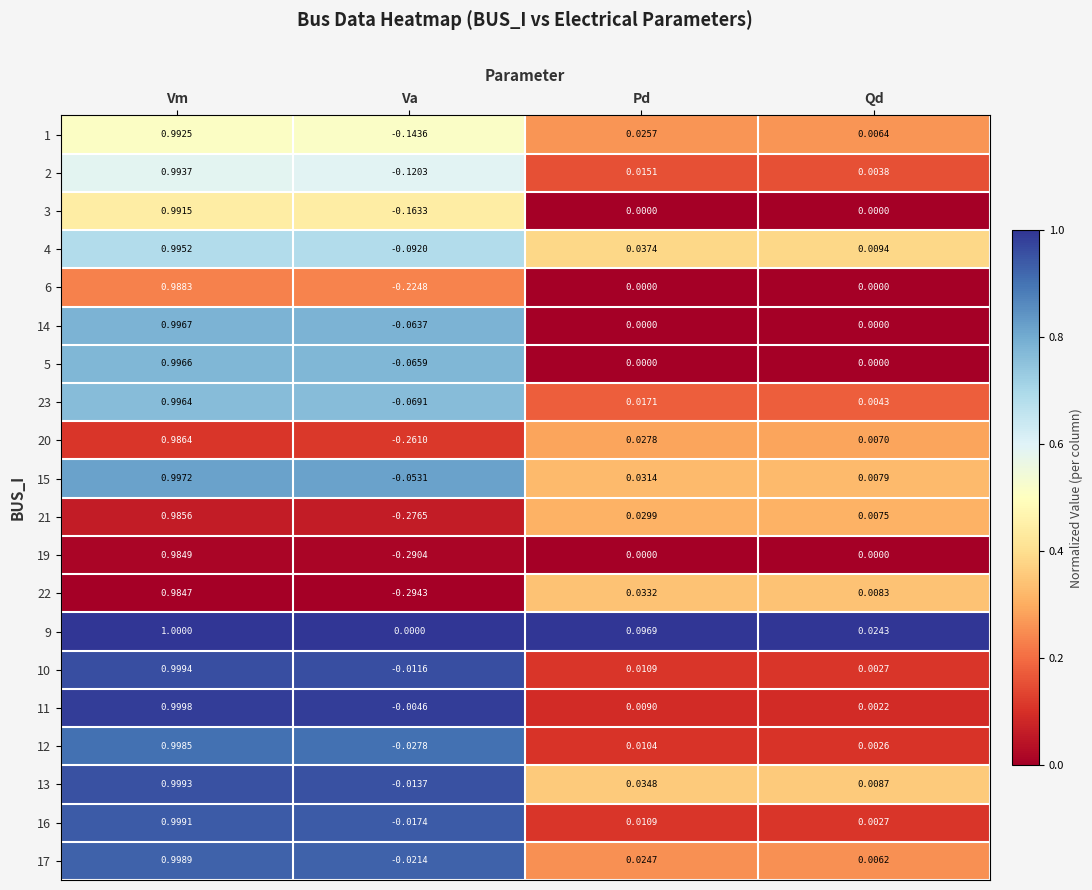

At which label does 14 first exceed 0?

Vm